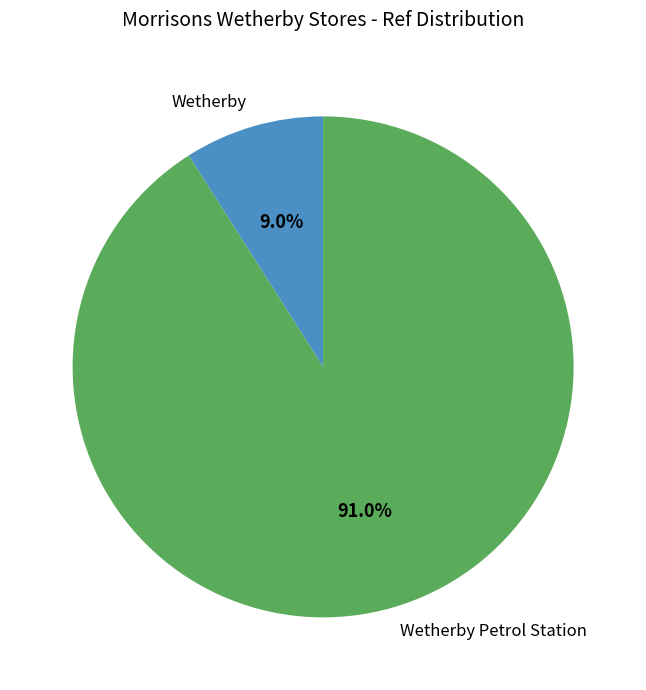

To the nearest percent, what portion does Wetherby represent?

9%